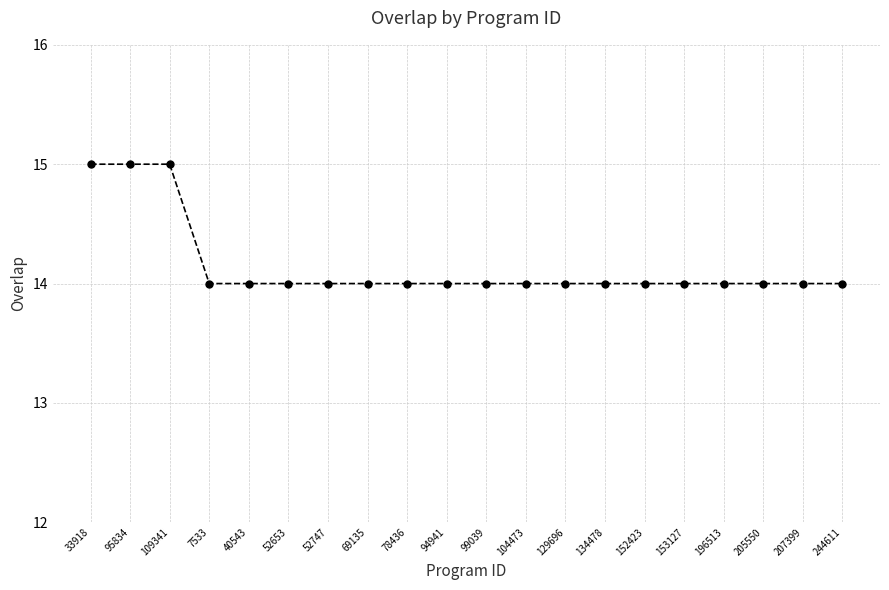

Is it true that the value at 104473 is 14?

True